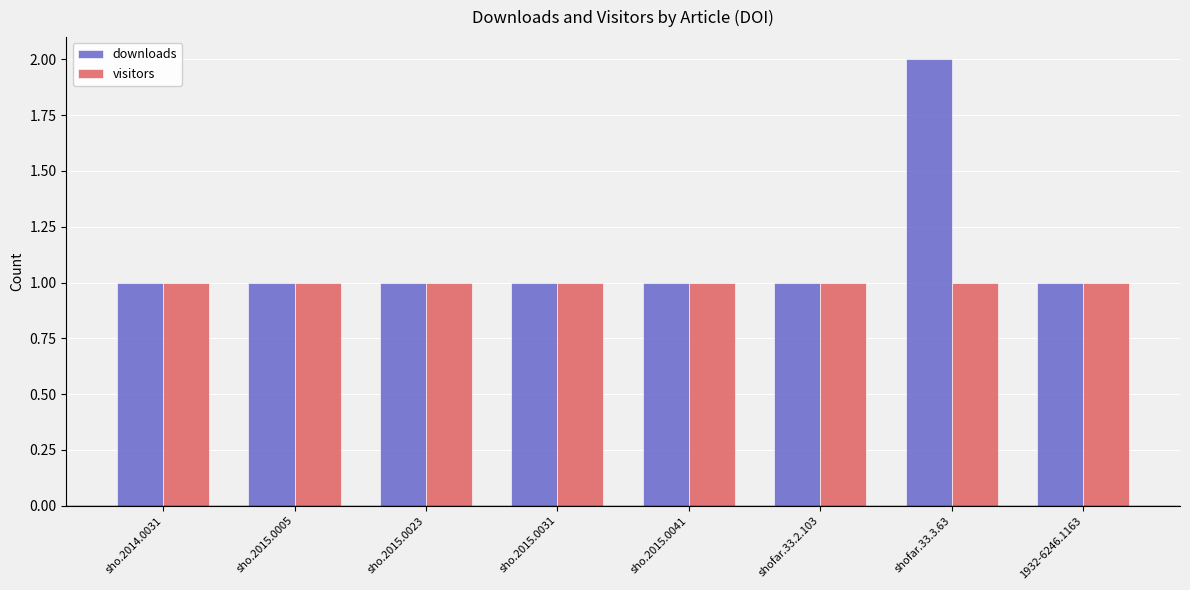

True or false: downloads has a value of 2 at sho.2015.0005.

False